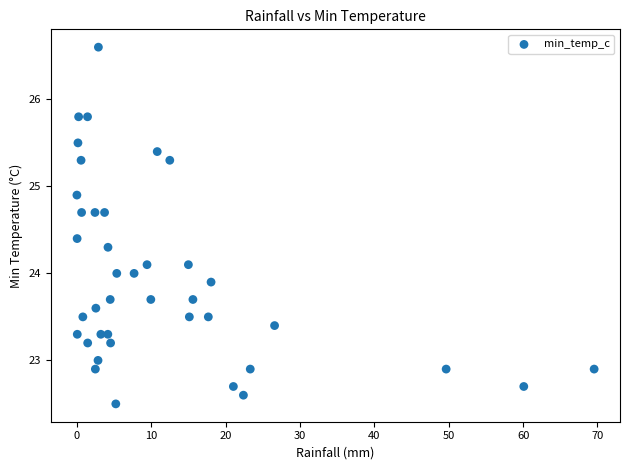

What is the range of X values (max minus min)?

69.5